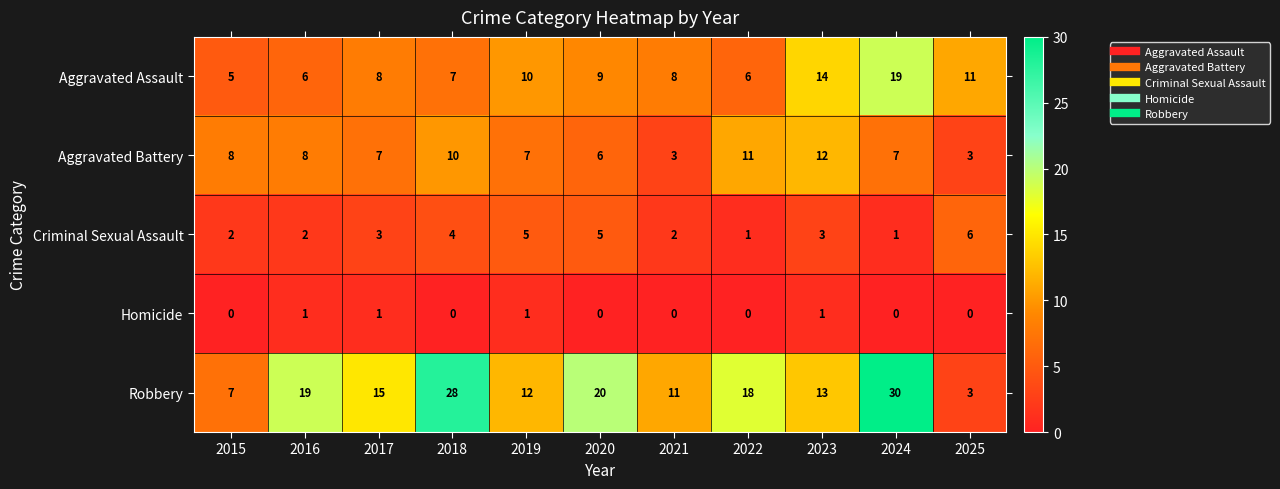

What is the maximum value shown in the chart?

30